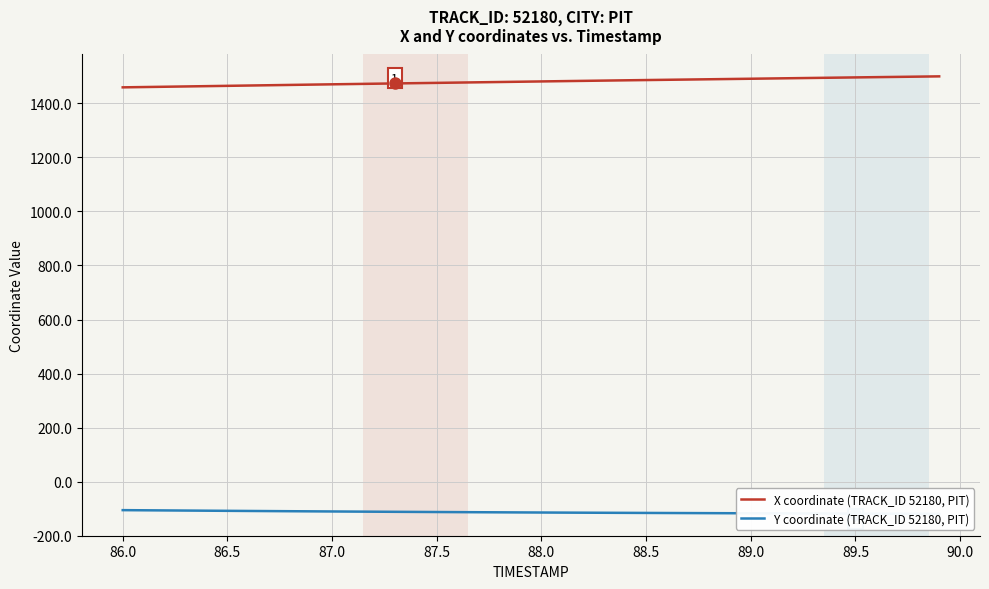

True or false: X coordinate (TRACK_ID 52180, PIT) and Y coordinate (TRACK_ID 52180, PIT) intersect in this chart.

False